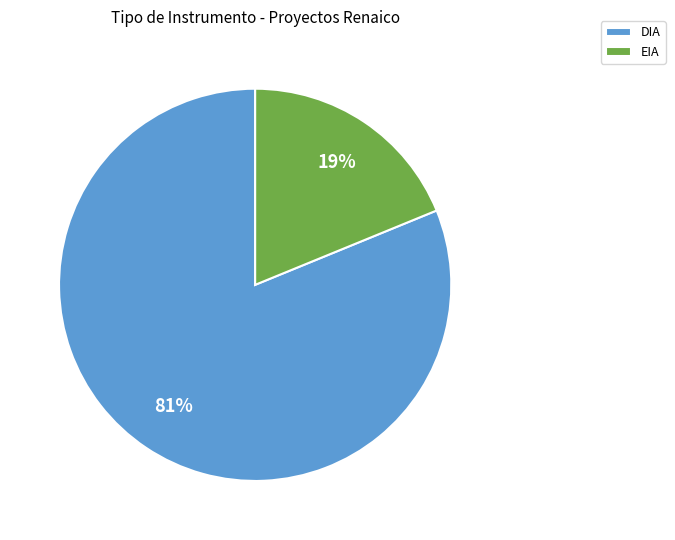

True or false: DIA accounts for 81% of the total.

True